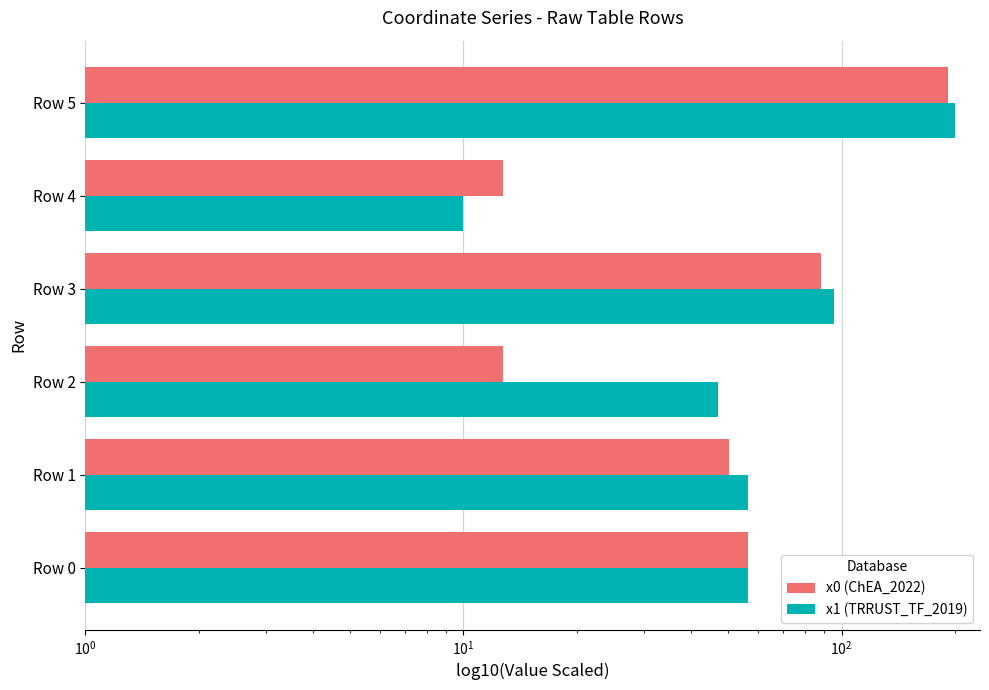

What is the value of the x0 (ChEA_2022) bar at the 5th from the left?

12.7